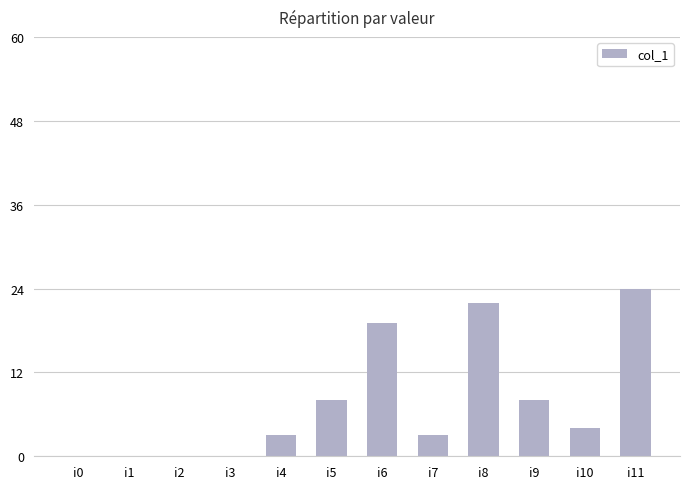

Which label corresponds to the largest value in the chart?

i11